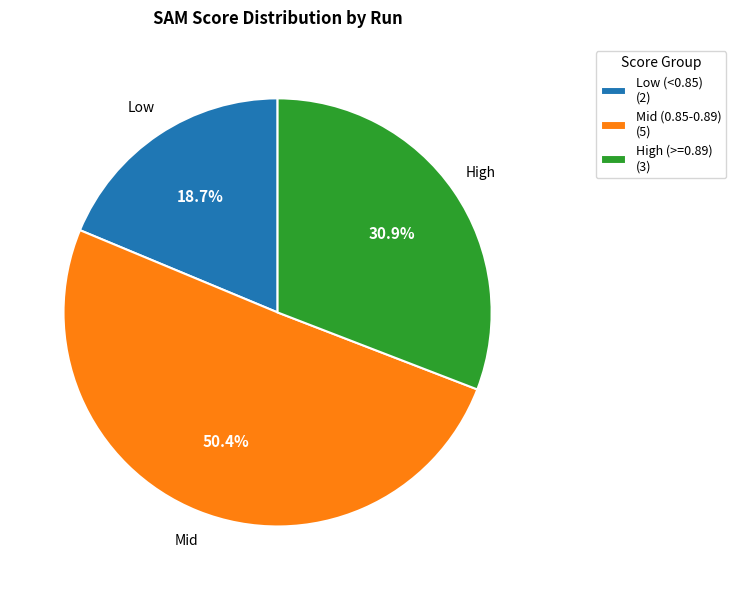

Is there a majority slice in this chart?

Yes